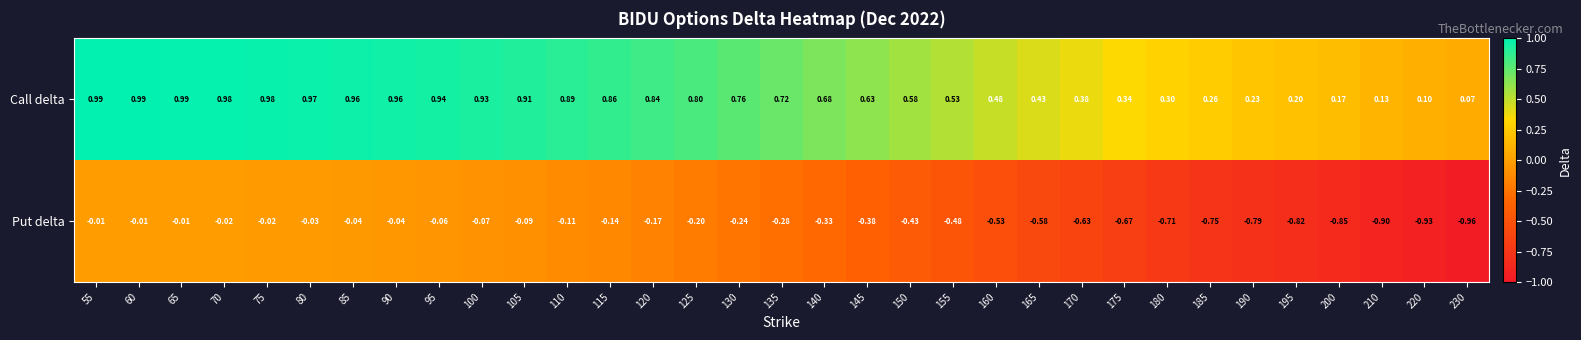

Which series has the widest spread of values?

Put delta